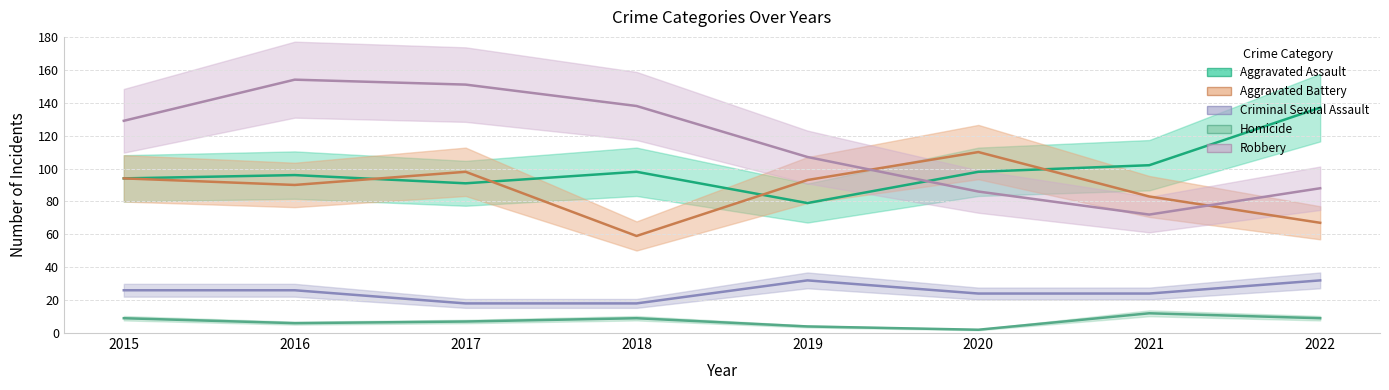

Which has a higher value, 2021 or 2022?

2022